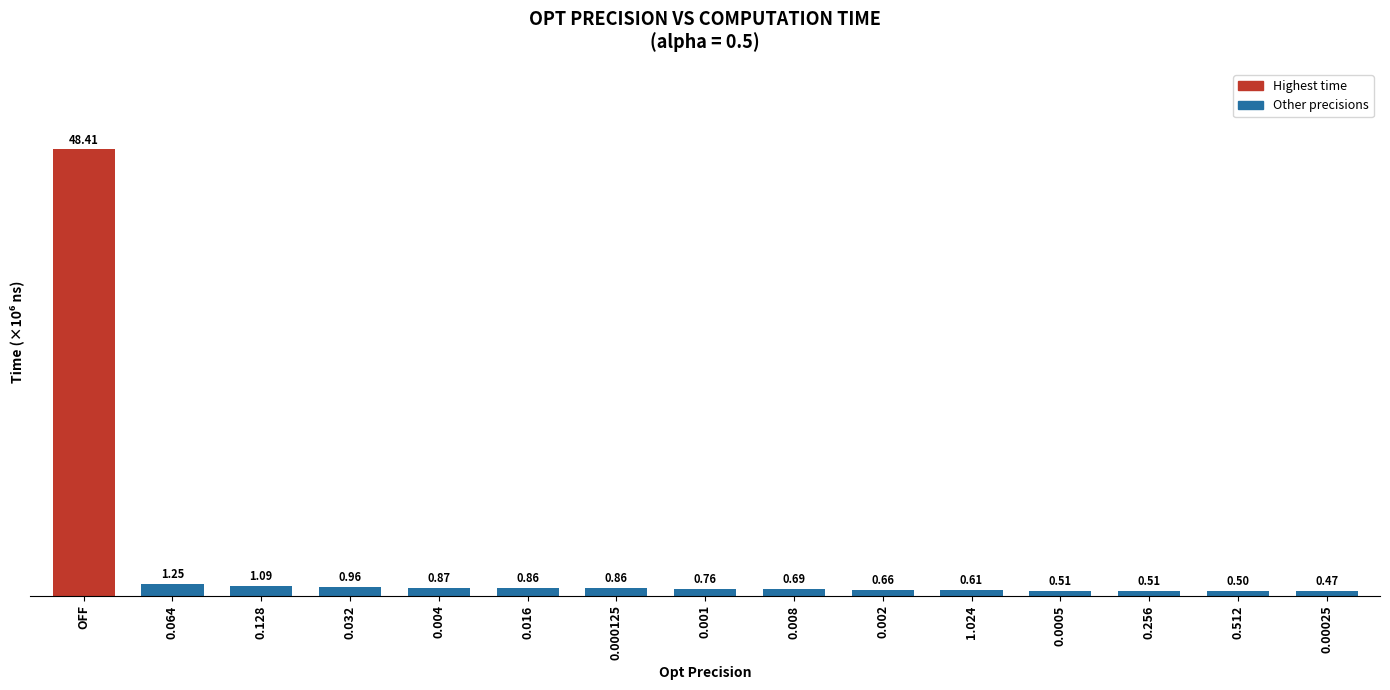

What is the change in value from 0.032 to 0.008?

-0.3